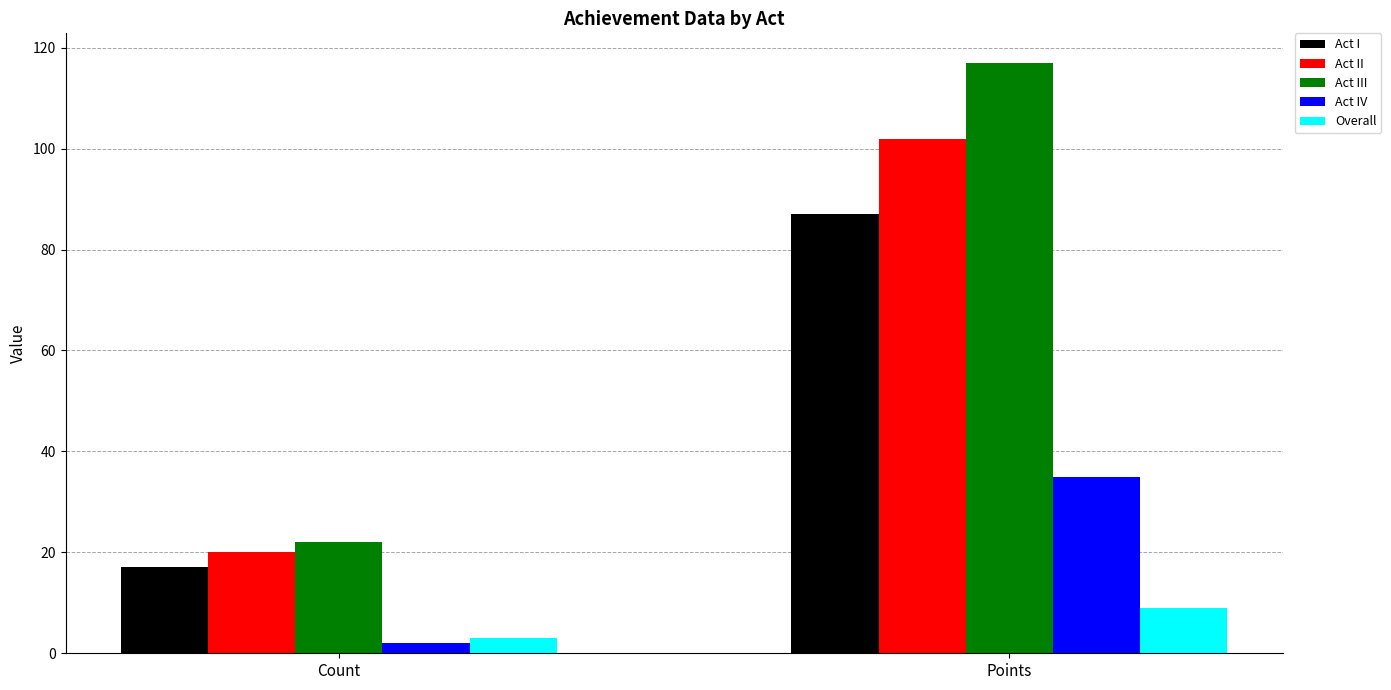

What is the sum of the Act II values at Count and Points?

122